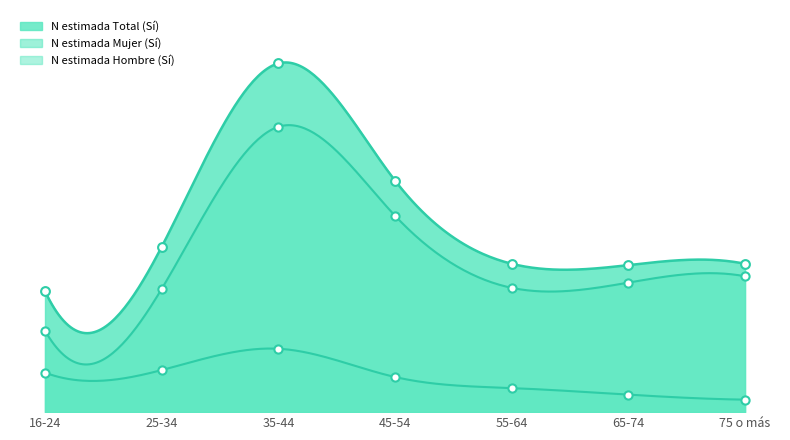

Which series has the widest spread of Y values?

N estimada Total (Sí)